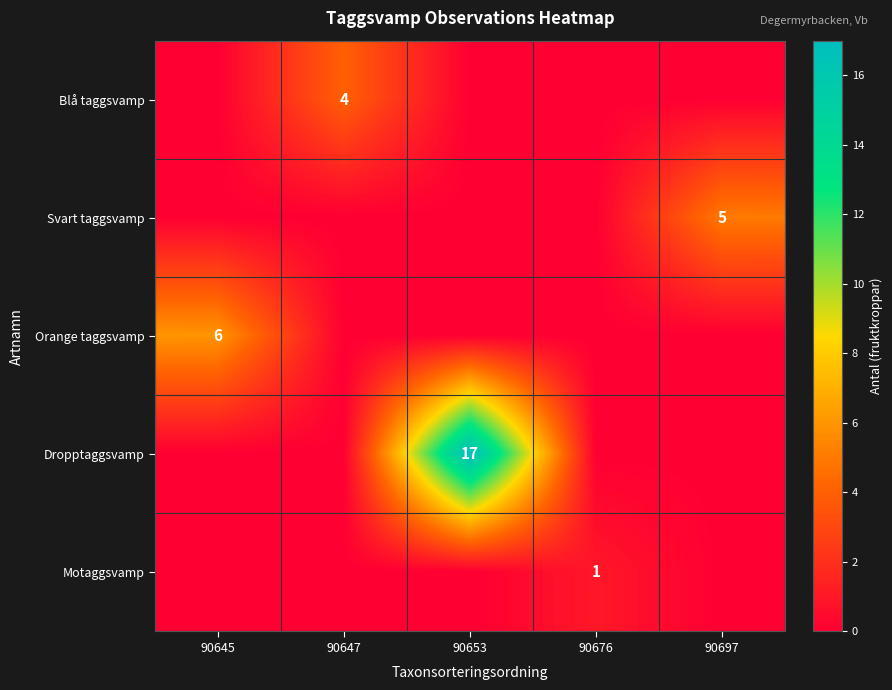

The Svart taggsvamp series shows 8 at 90697. True or false?

False